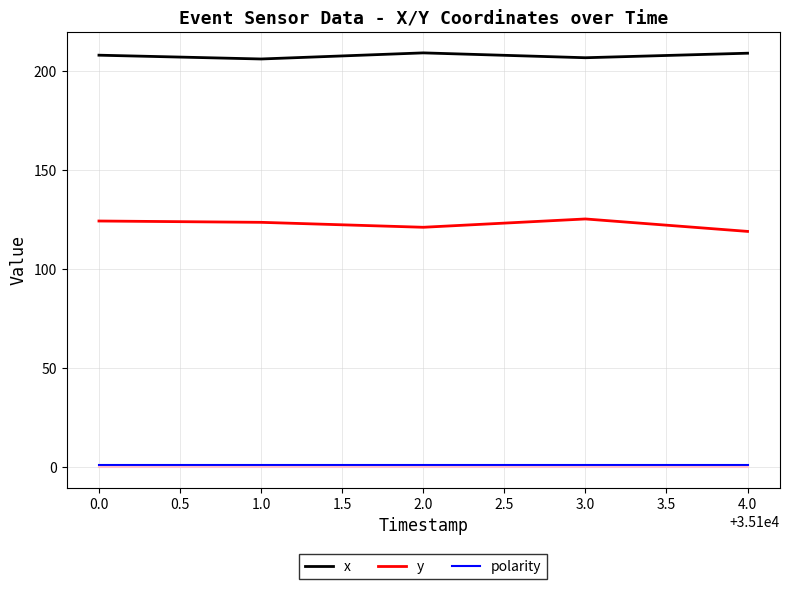

True or false: polarity and y cross at least once.

False